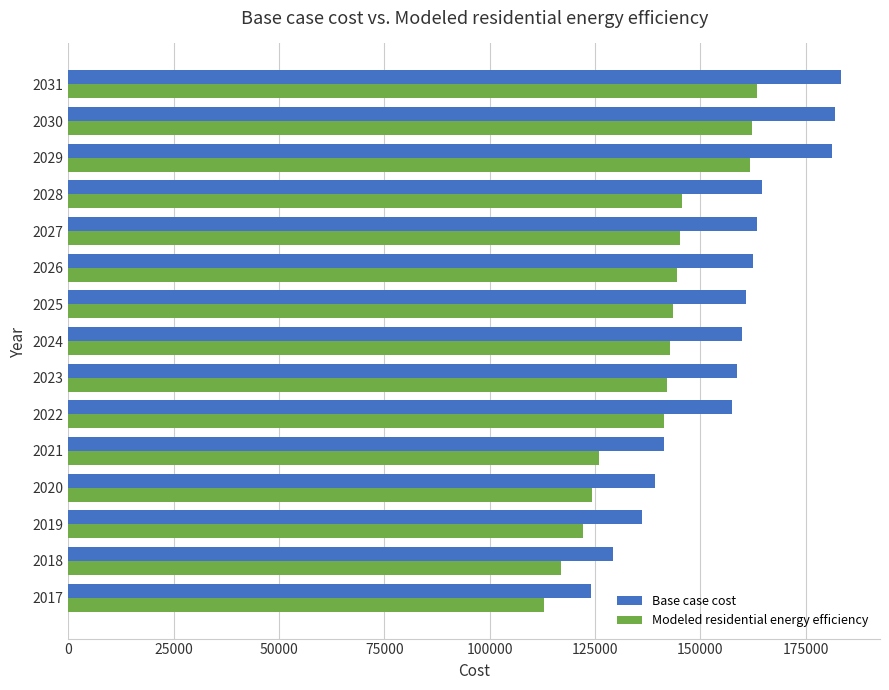

The value of Base case cost at 2019 is 192045.9. True or false?

False